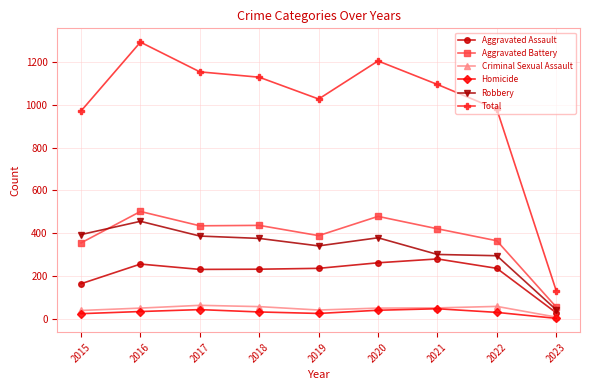

Which category has the lowest value across all series?

2023